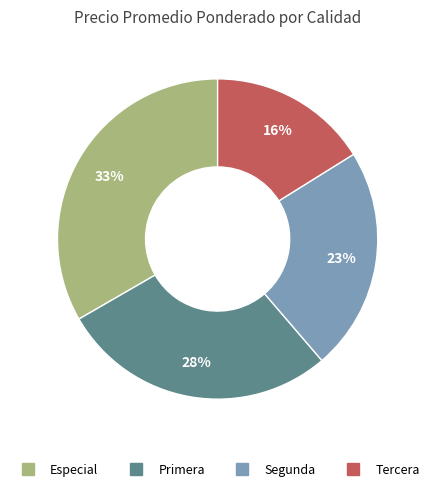

Which slice is the smallest?

Tercera